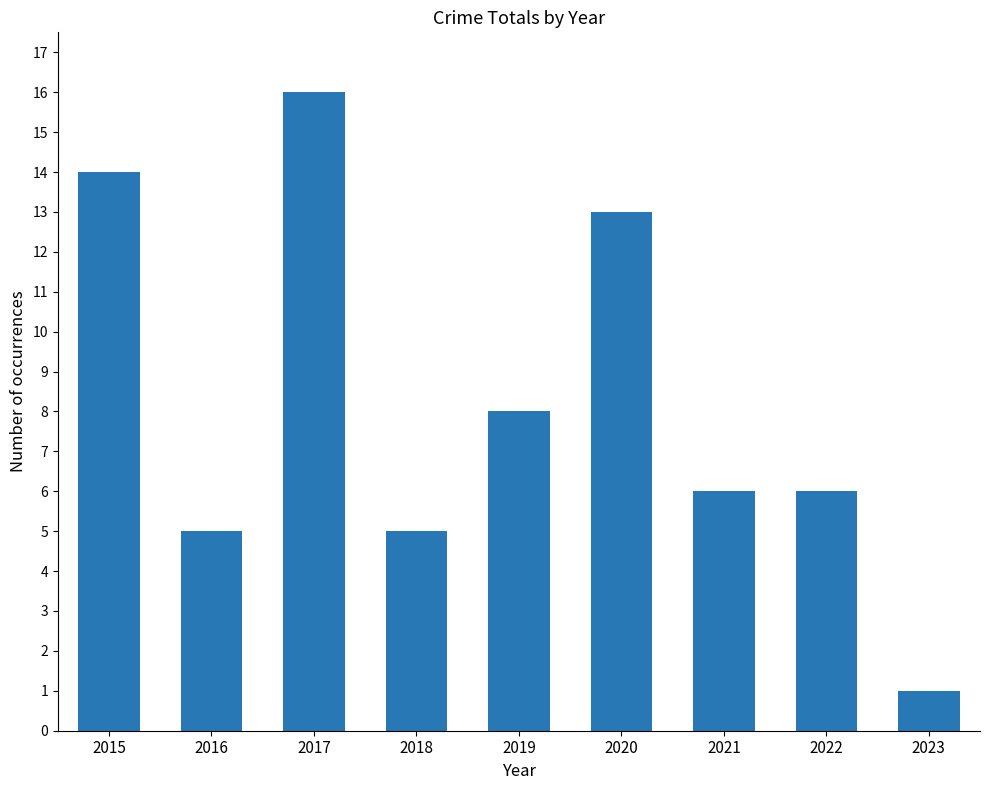

What is the change in value from 2016 to 2022?

+1